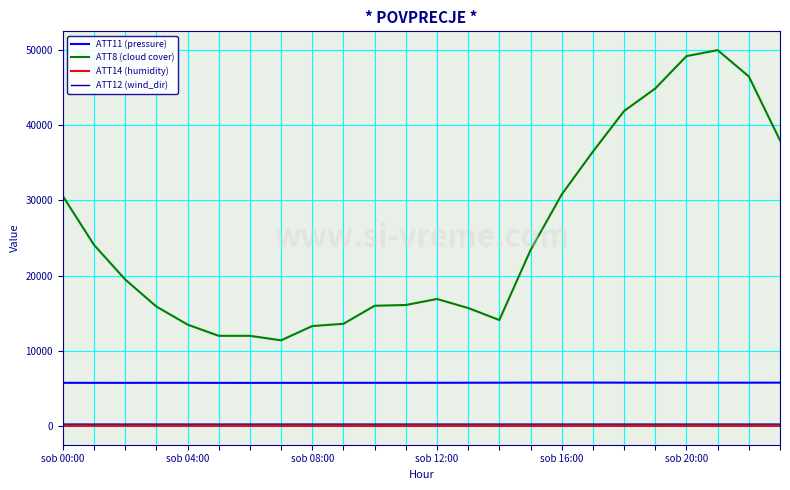

True or false: ATT14 (humidity) and ATT11 (pressure) cross at least once.

False